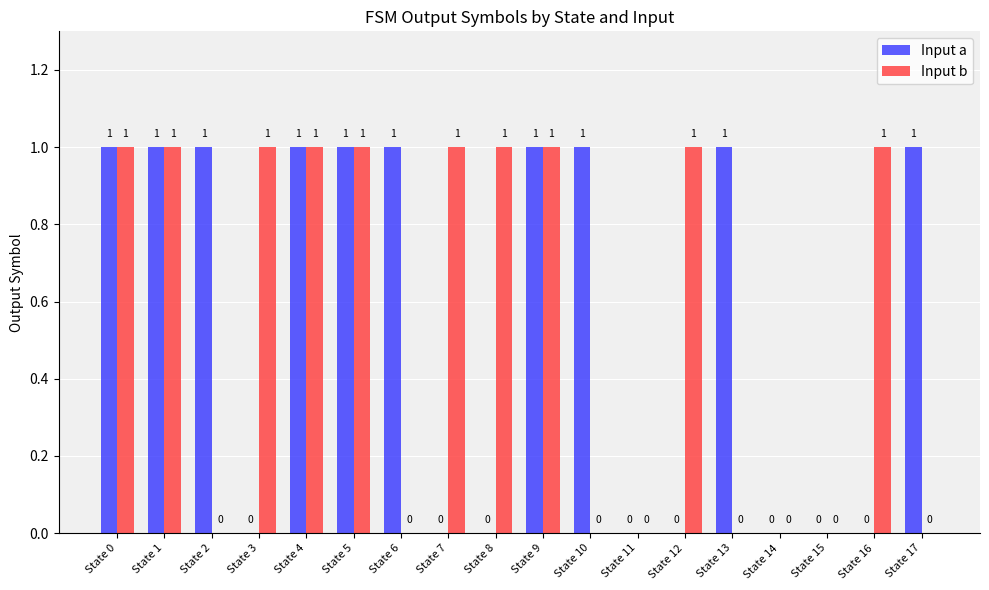

How many data points does each series have?

18